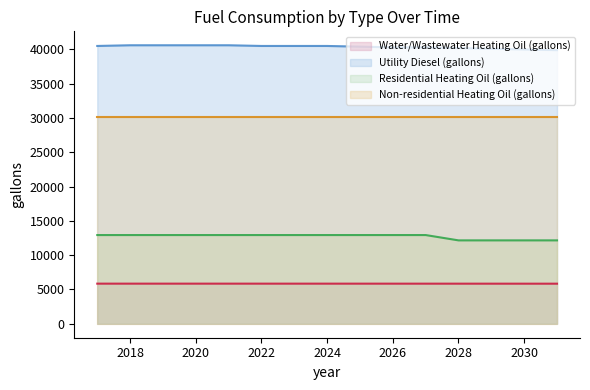

Does the chart have visible grid lines?

No